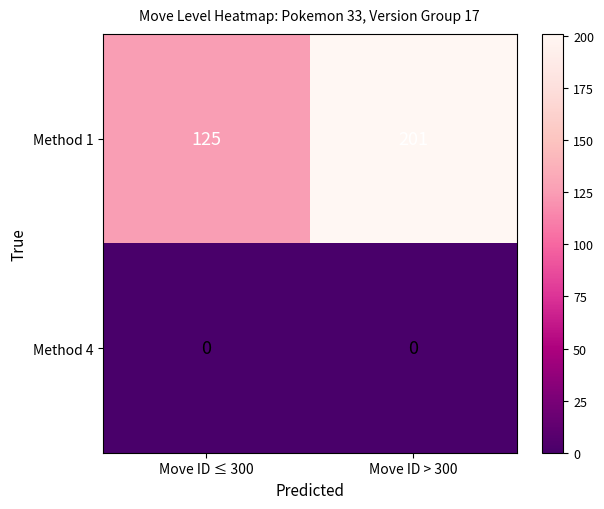

Reading left to right, what are all the values shown in this chart?

Method 1: 125	201
Method 4: 0	0